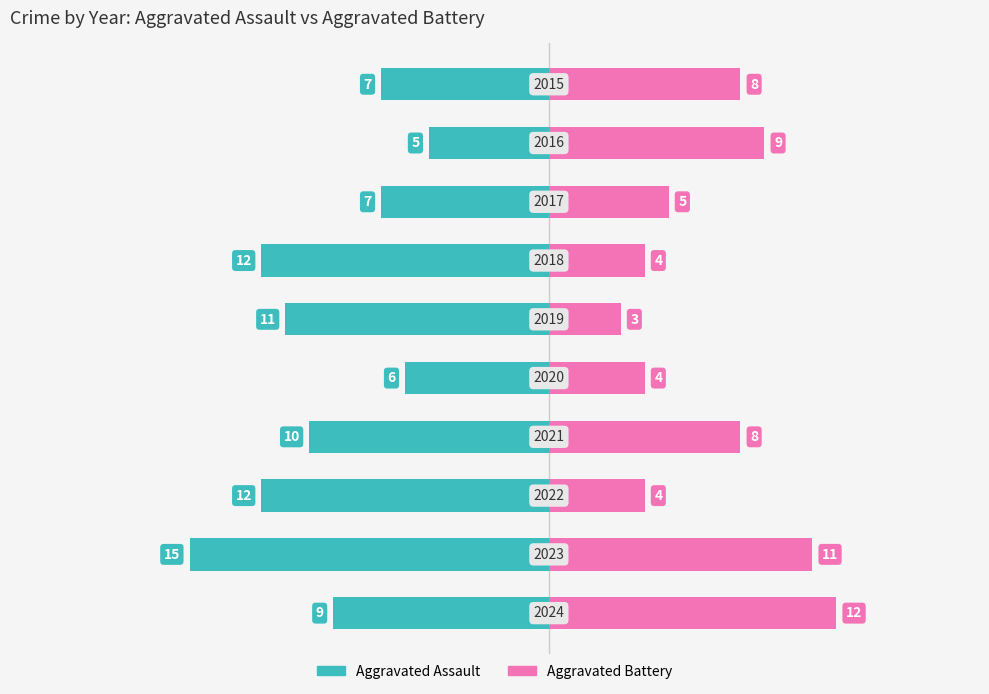

Reading left to right, list all the values displayed in this chart.

Aggravated Assault: -7	-5	-7	-12	-11	-6	-10	-12	-15	-9
Aggravated Battery: 8	9	5	4	3	4	8	4	11	12